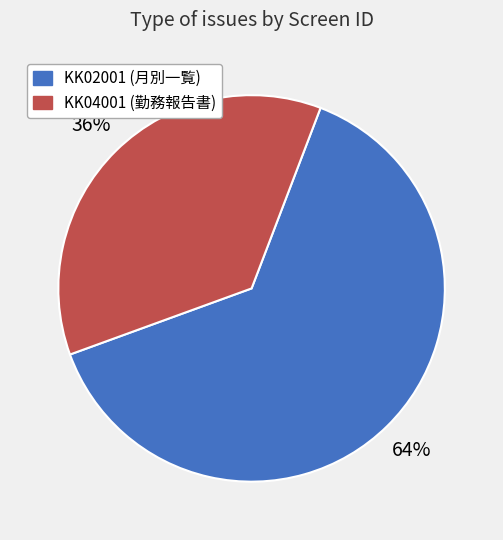

How many slices are in this pie chart?

2